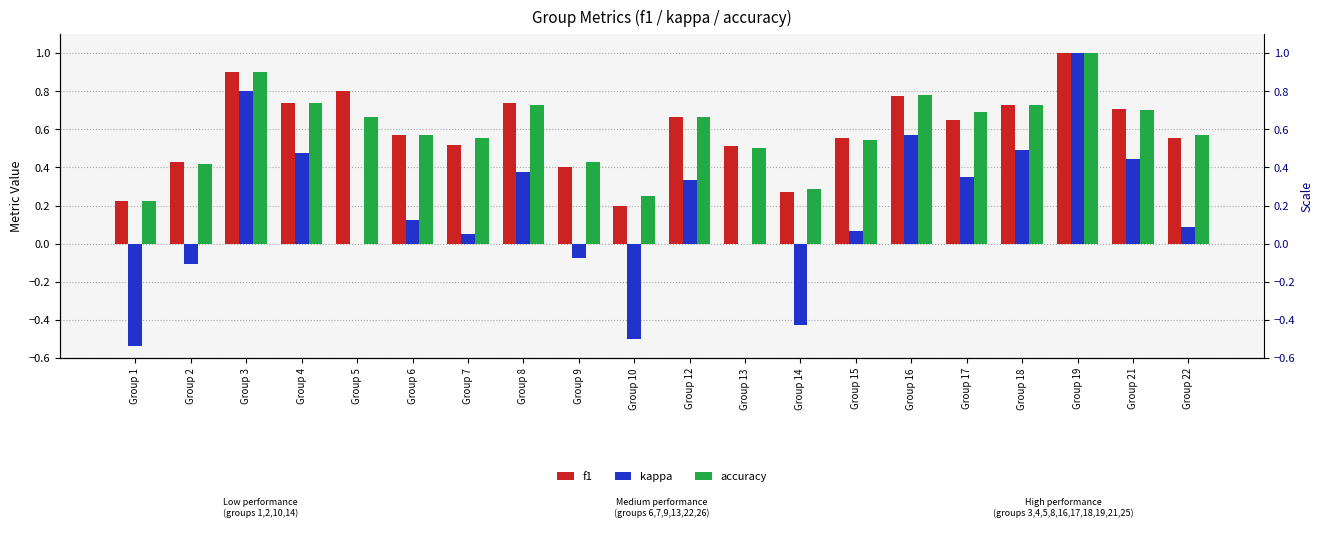

At which label does f1 reach its peak?

Group 19